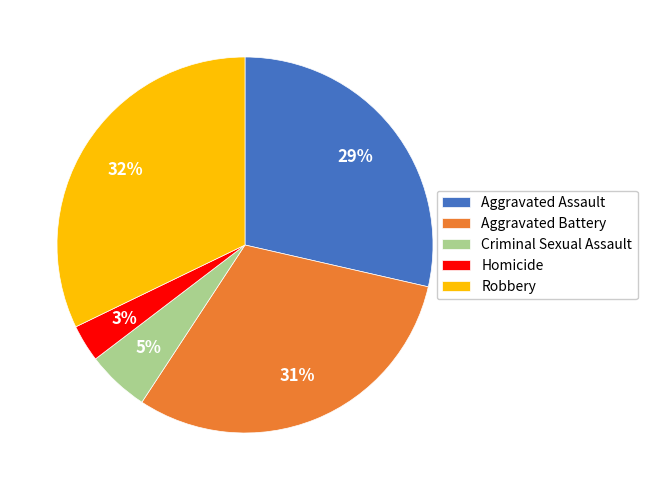

How many segments does this pie chart have?

5